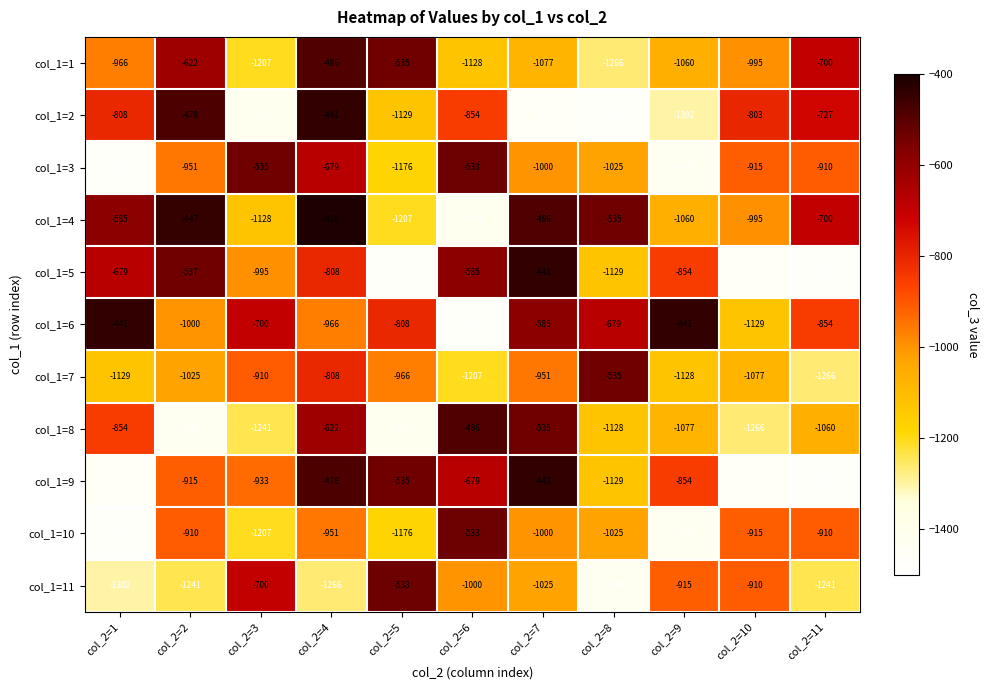

Between col_2=6 and col_2=8, which series saw the biggest shift?

col_1=4